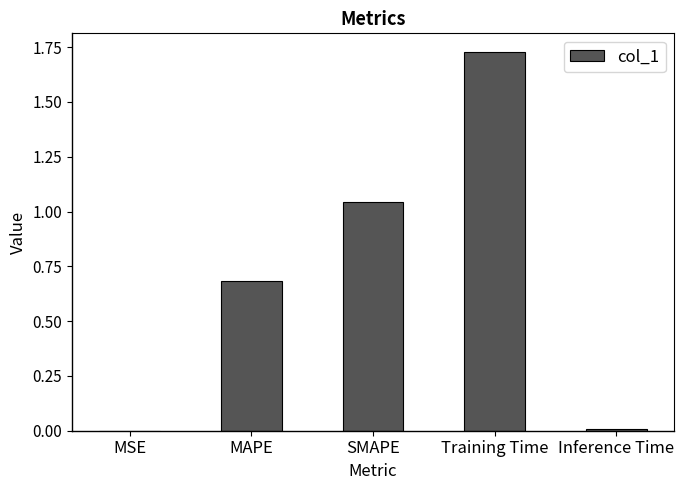

What is the change in value from MSE to SMAPE?

+1.0